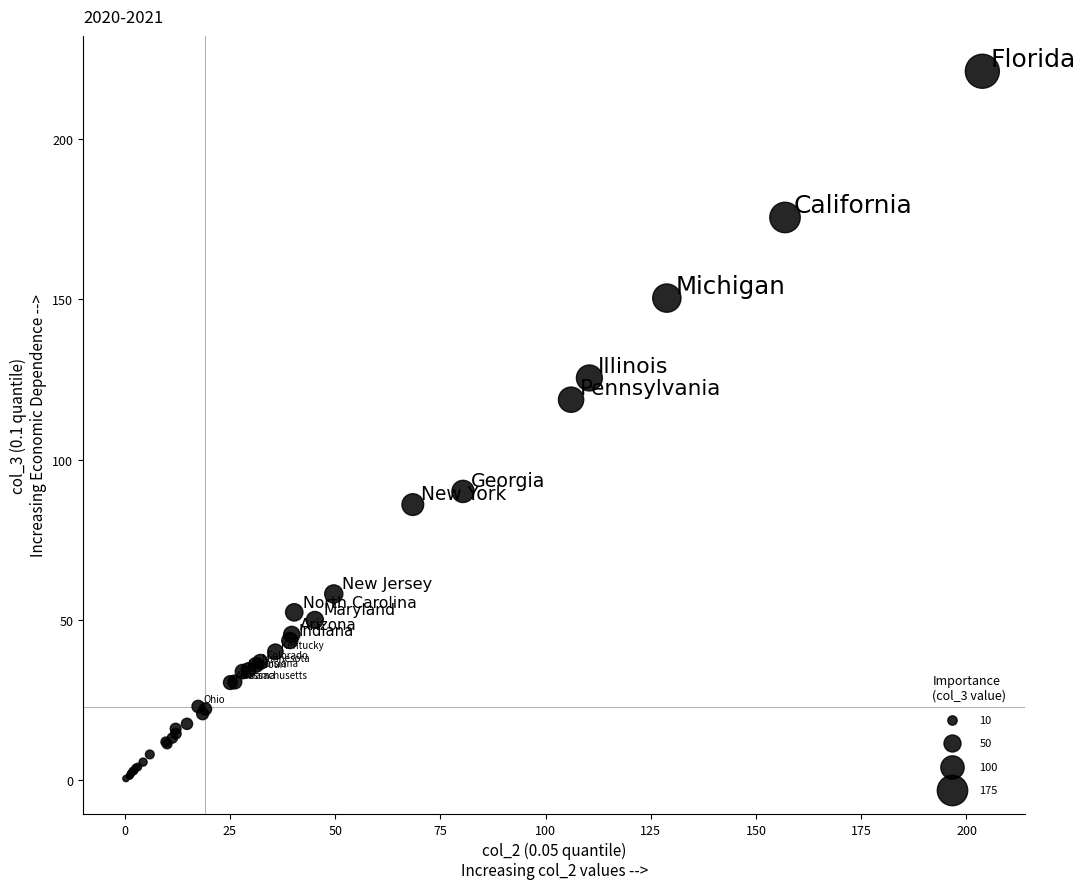

What Y value in the scatter plot is closest to 110?

118.7